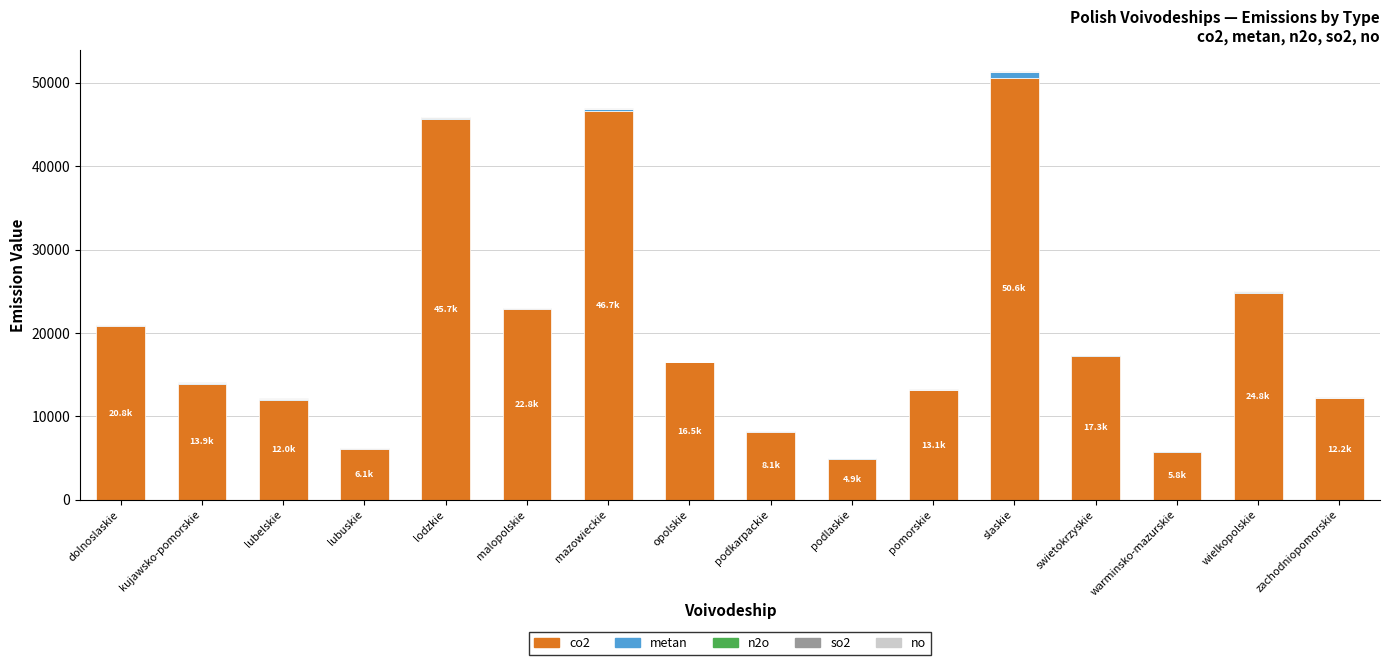

At which label does co2 reach its peak?

slaskie